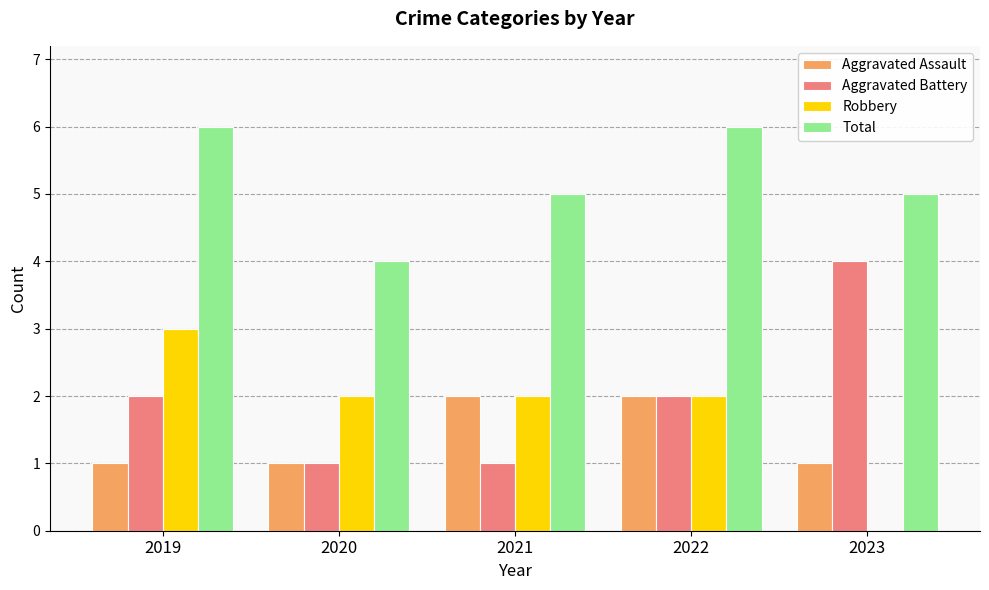

Which series has the largest total across all categories?

Total